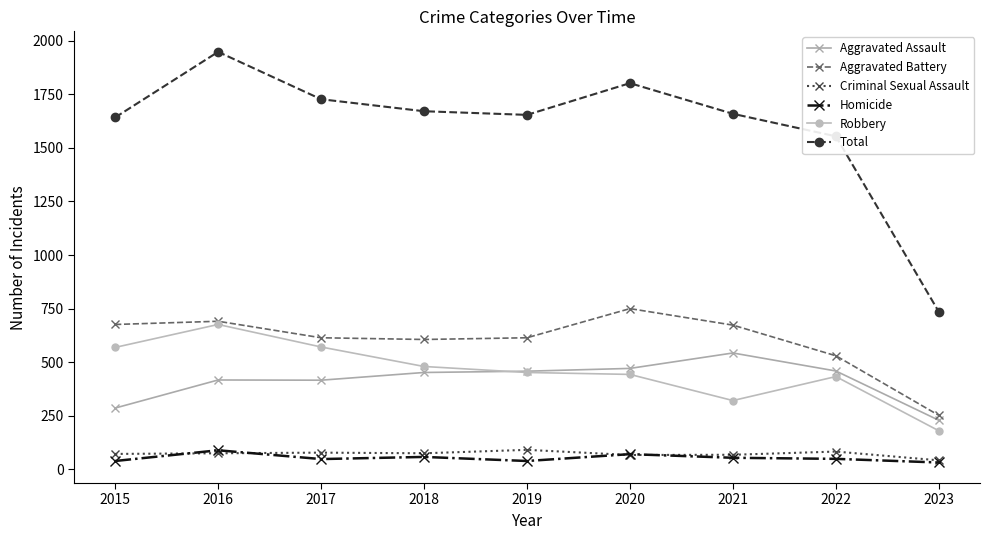

How many distinct data groups are displayed?

6